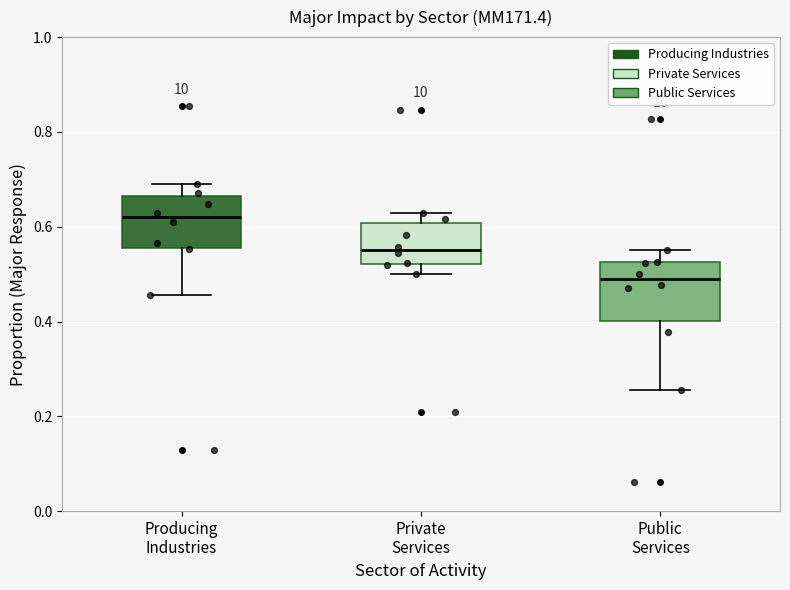

Where does the median line of the box for Public Services sit on the y-axis? The values are not printed on the chart, so give them approximately, as read against the axis.

0.48